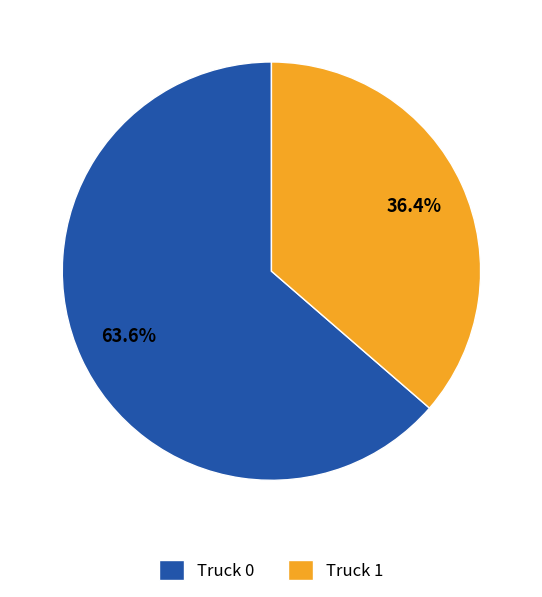

Rank the categories by value from lowest to highest.

Truck 1, Truck 0